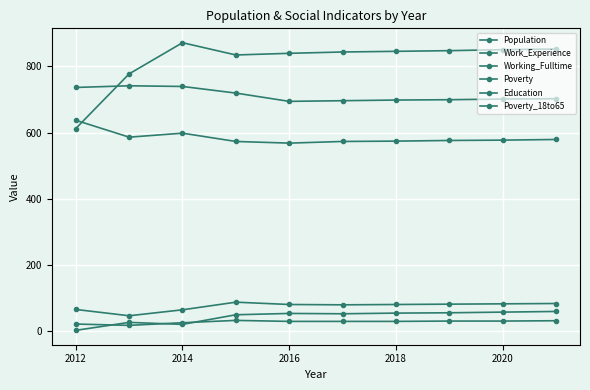

How many series are shown in this chart?

6